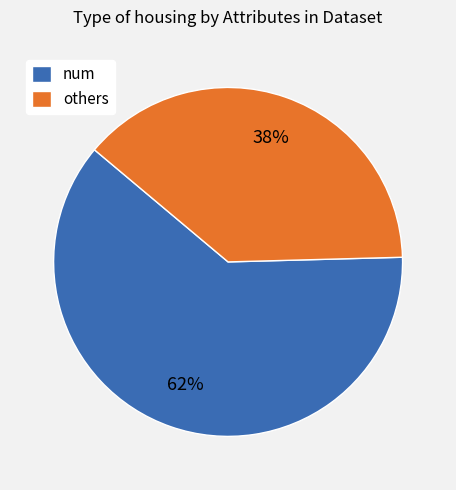

How many slices are in this pie chart?

2